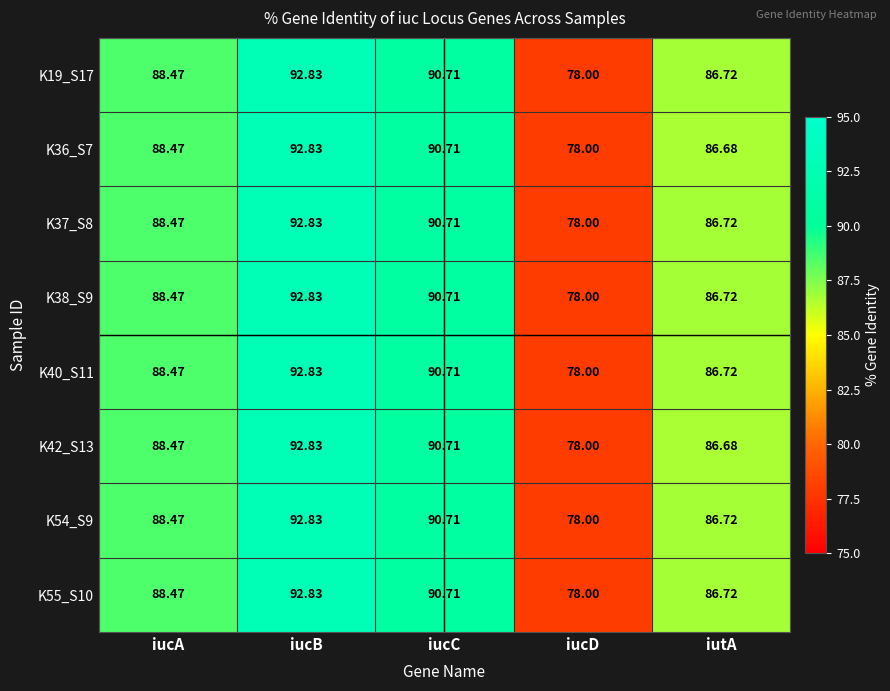

Where does the K54_S9 series first go above 88?

iucA